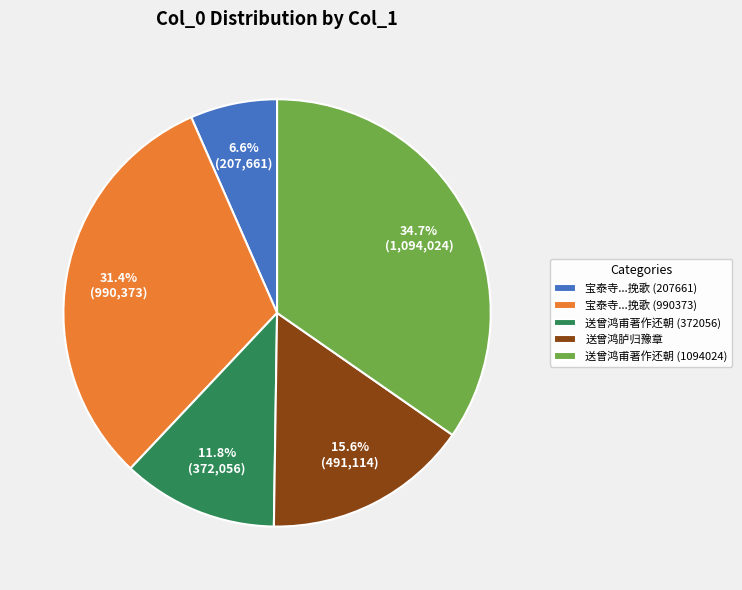

To the nearest percent, what portion does 送曾鸿甫著作还朝 (372056) represent?

12%